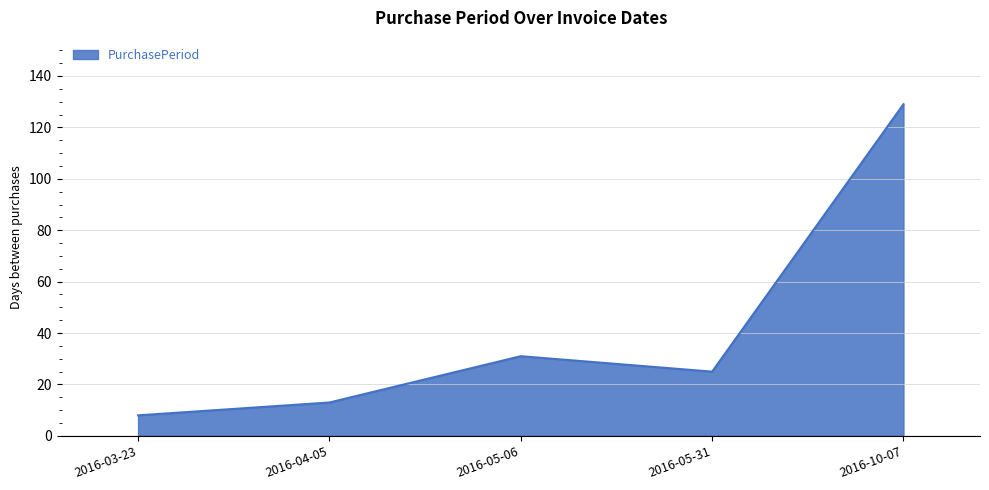

What position from the right is 2016-03-23?

5